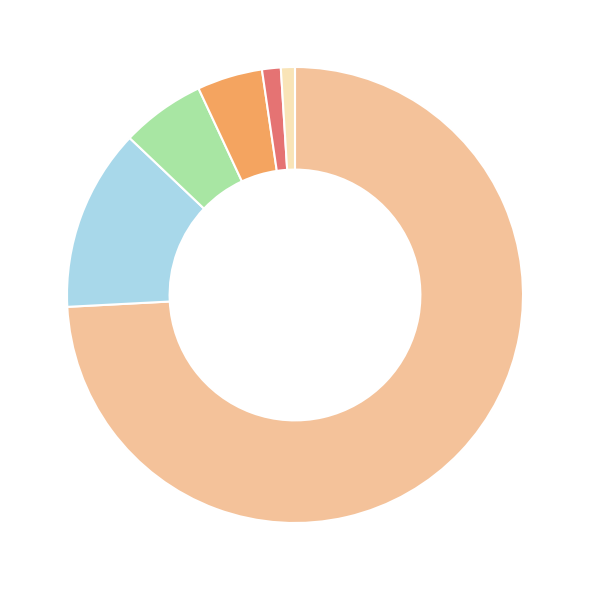

Is there any slice that represents more than half of the pie?

Yes